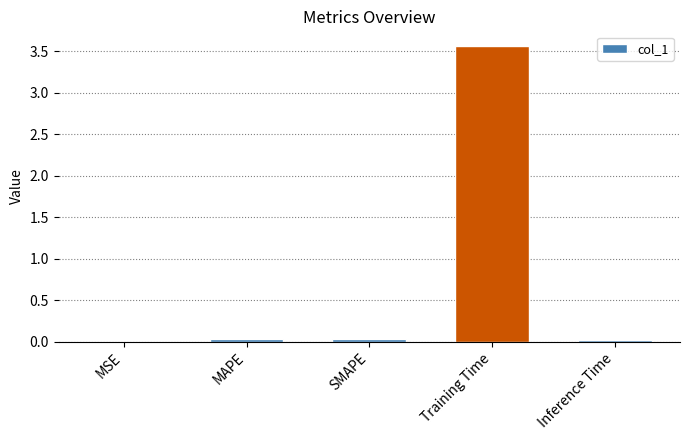

Is it true that the value at Training Time is 6.3?

False